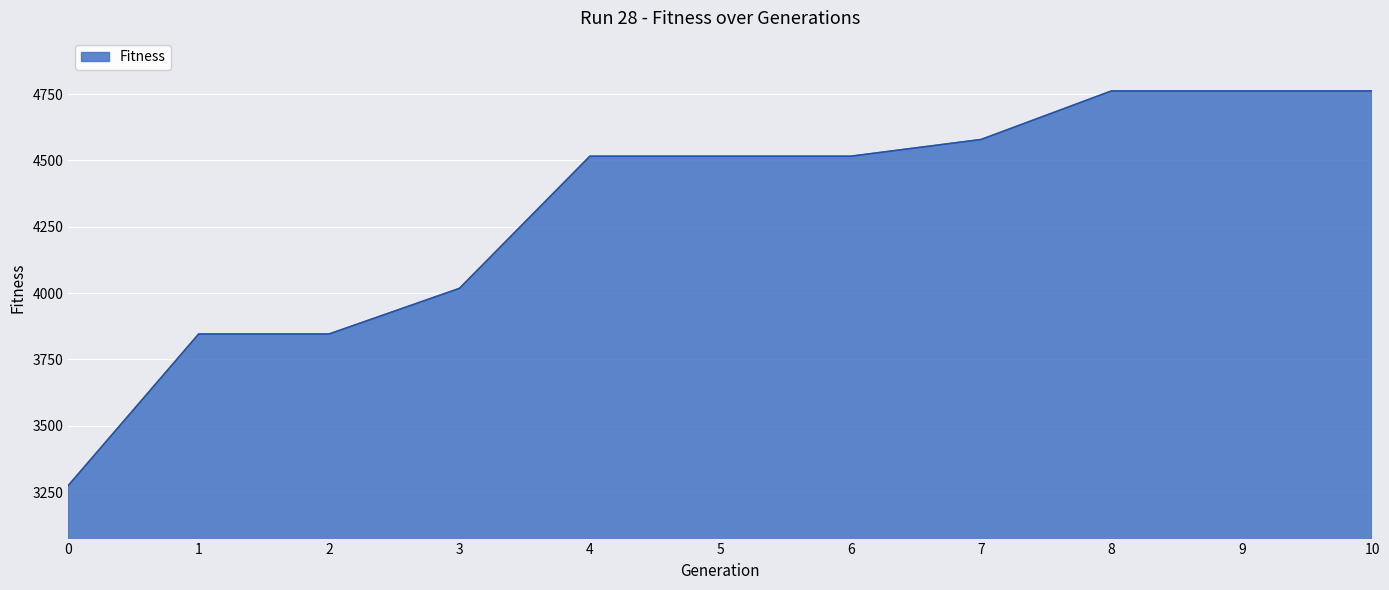

What is the smallest value displayed?

3275